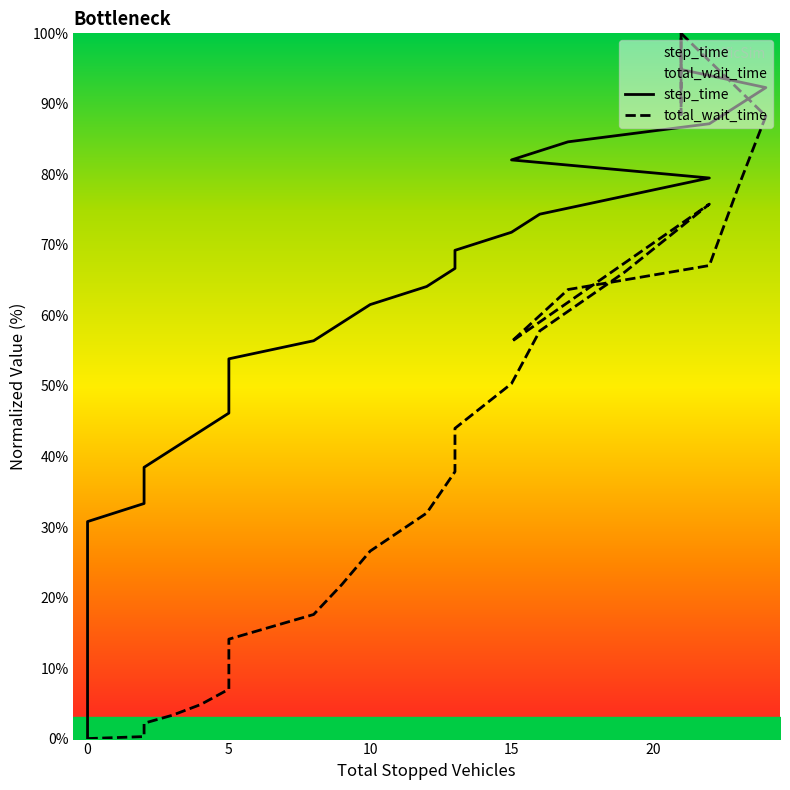

What is the highest value of the total_wait_time series?

100.0